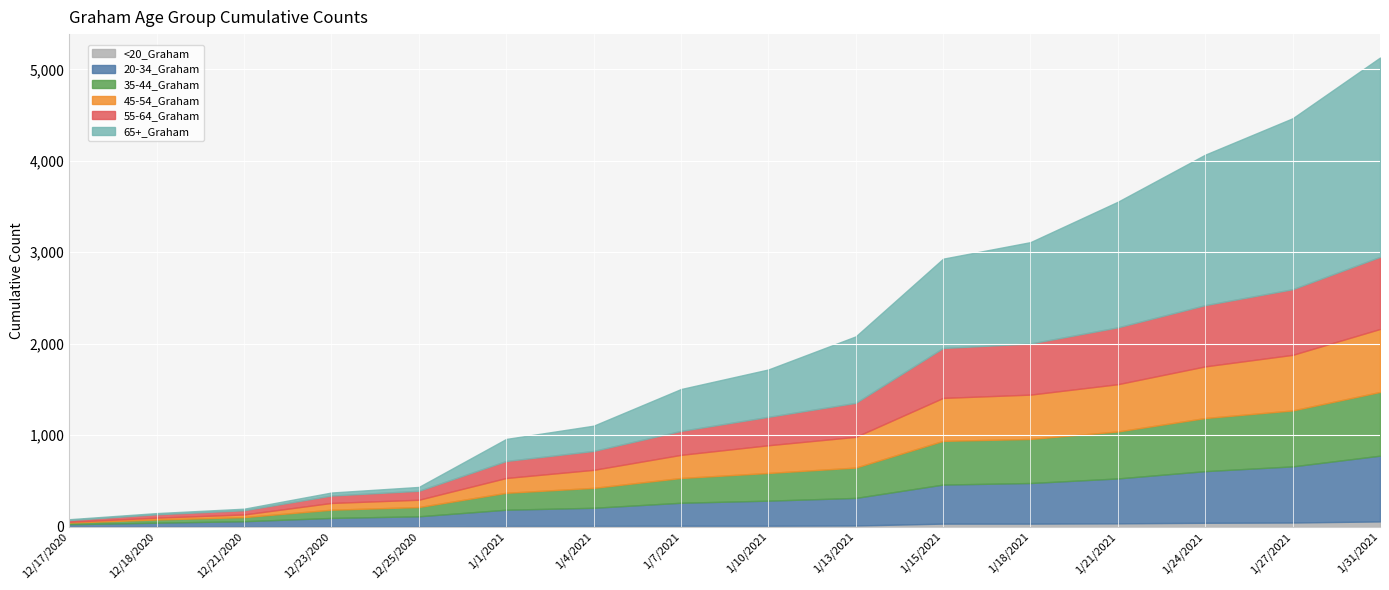

What position from the right is 1/7/2021?

9